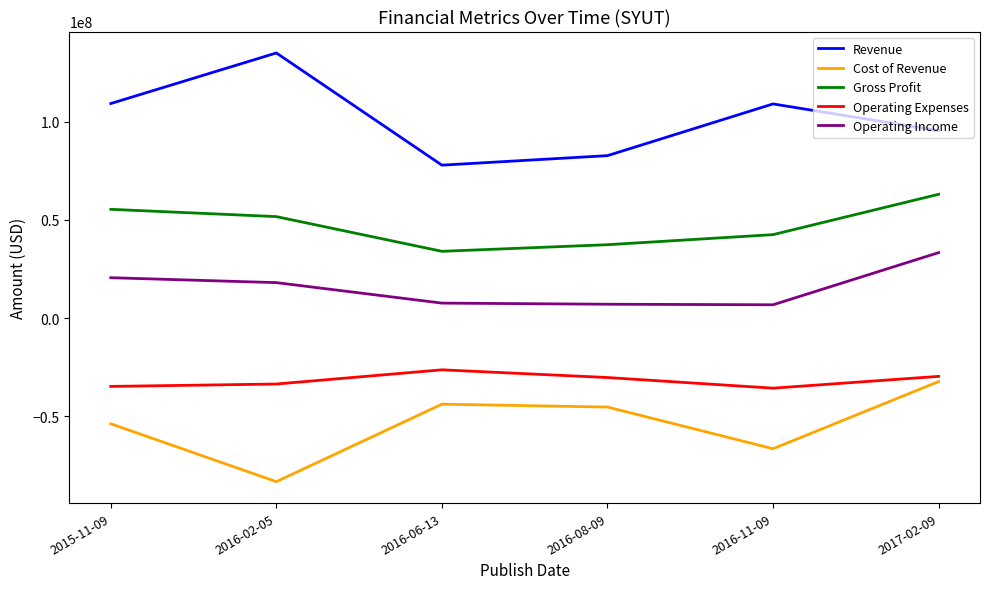

At which category is the sum across all series the highest?

2017-02-09